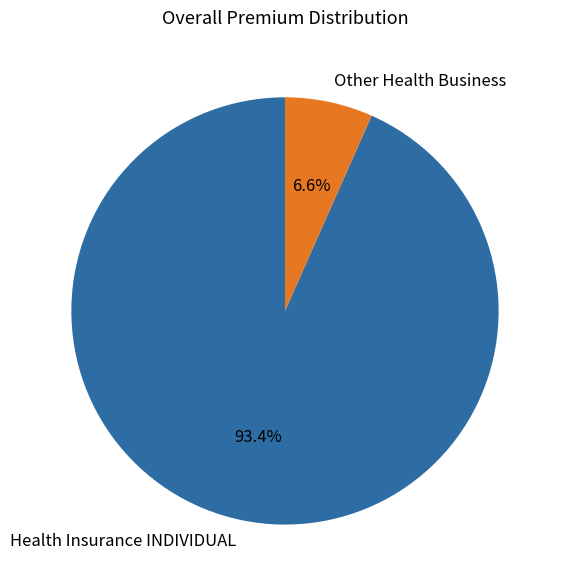

Is it true that Other Health Business is 1% of the pie?

False